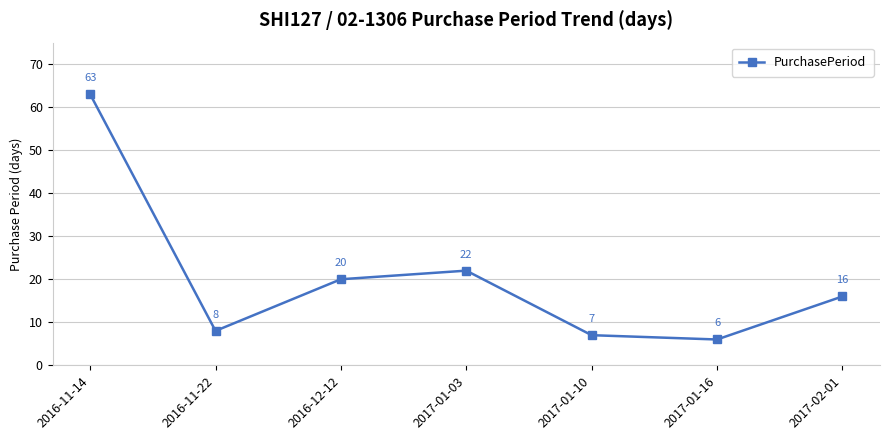

Where is the data nearest to the value 34?

2017-01-03